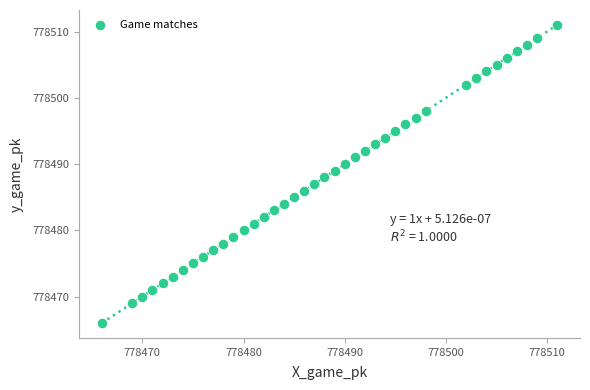

What is the range of Y values (max minus min)?

45